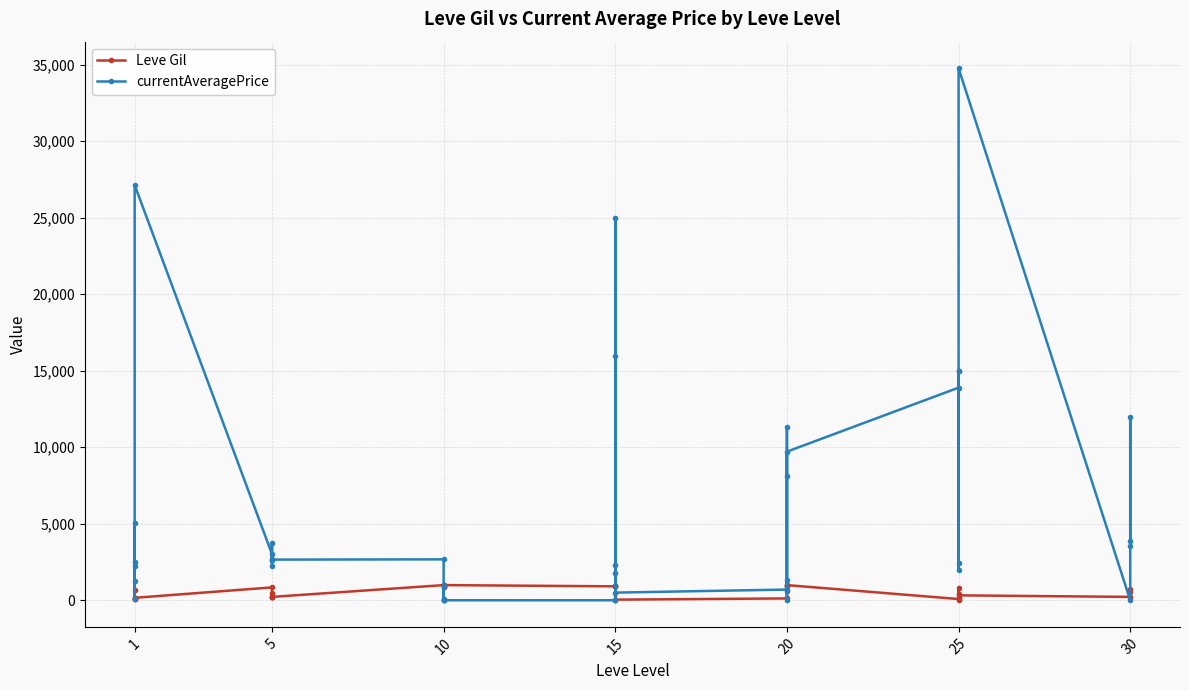

Reading right to left, what are all the values shown in this chart?

Leve Gil: 240.0	530.0	730.0	220.0	320.0	10.0	390.0	830.0	150.0	80.0	990.0	960.0	600.0	990.0	960.0	120.0	40.0	910.0	910.0	40.0	910.0	910.0	990.0	990.0	880.0	90.0	880.0	990.0	220.0	460.0	220.0	220.0	220.0	840.0	160.0	690.0	112.0	160.0	160.0	113.0
currentAveragePrice: 3514.0	12000.0	3900.0	0.0	34757.0	2424.5	2000.0	15000.0	15000.0	13889.7	9708.4	1309.5	0.0	8145.6	11334.2	699.0	500.0	15949.4	25000.0	1749.2	2305.0	0.0	0.0	0.0	0.0	906.0	0.0	2673.0	2656.0	2230.0	3767.0	2662.0	2680.0	3011.0	27125.0	2226.0	55.0	5071.0	2494.0	1234.2